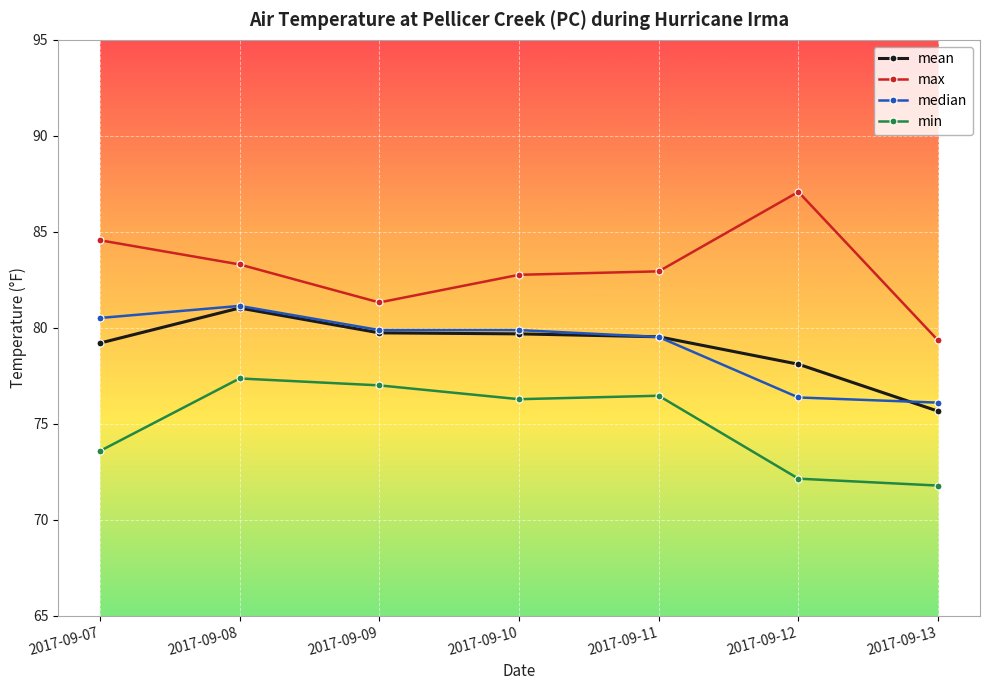

What is the value of the max point at the 6th from the left?

87.1